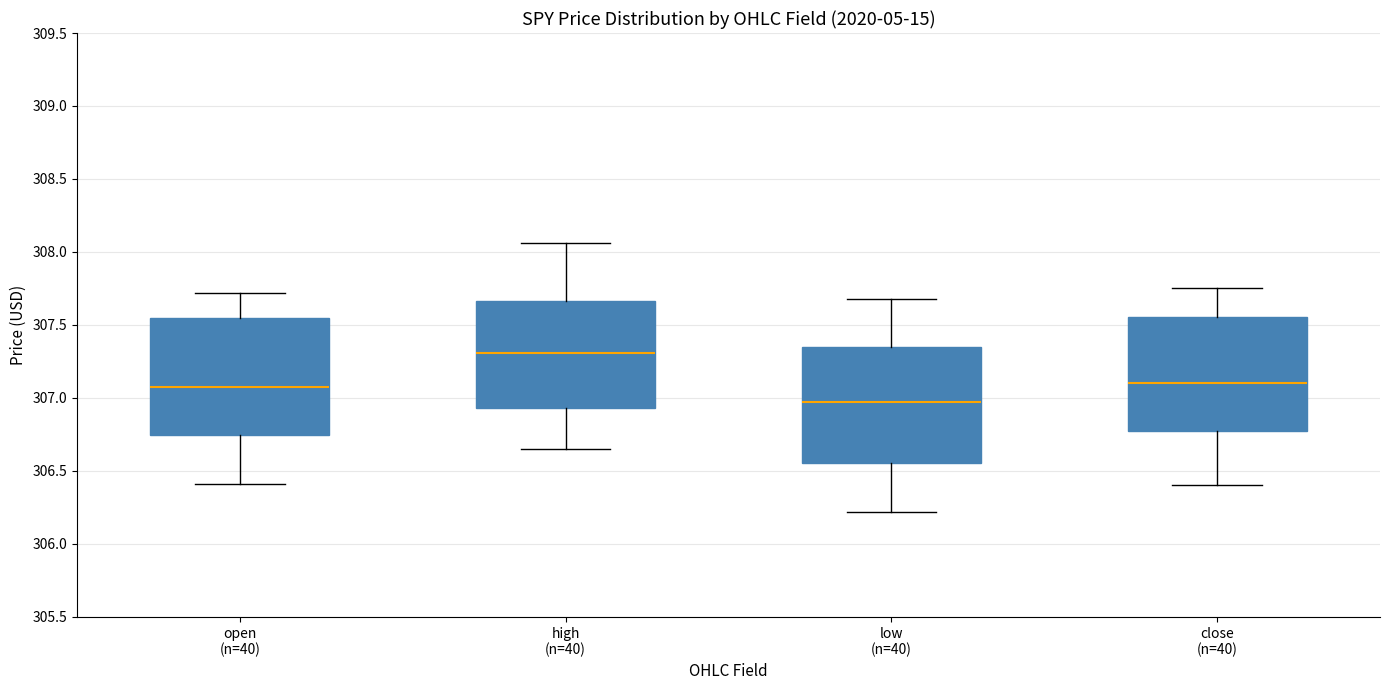

Reading left to right, transcribe this box plot: for each box, give where its median line is, the range the box spans, and where its two whiskers end, as read against the y-axis. The values are not printed on the chart, so give them approximately, as read against the axis.

open (n=40): median 307.05, box 306.75 to 307.55, whiskers 306.40 to 307.70
high (n=40): median 307.30, box 306.95 to 307.65, whiskers 306.65 to 308.05
low (n=40): median 306.95, box 306.55 to 307.35, whiskers 306.20 to 307.70
close (n=40): median 307.10, box 306.75 to 307.55, whiskers 306.40 to 307.75